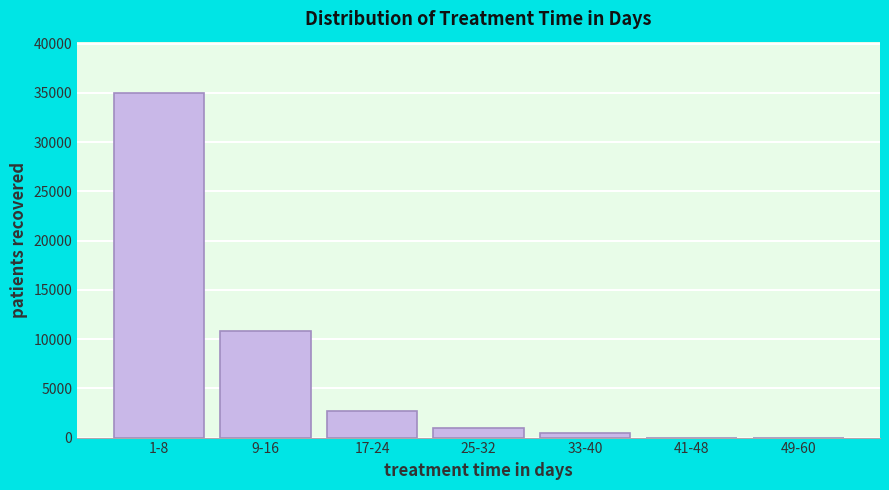

Reading left to right, transcribe all the data shown in this chart.

1-8=34966	9-16=10834	17-24=2722	25-32=962	33-40=464	41-48=0	49-60=0